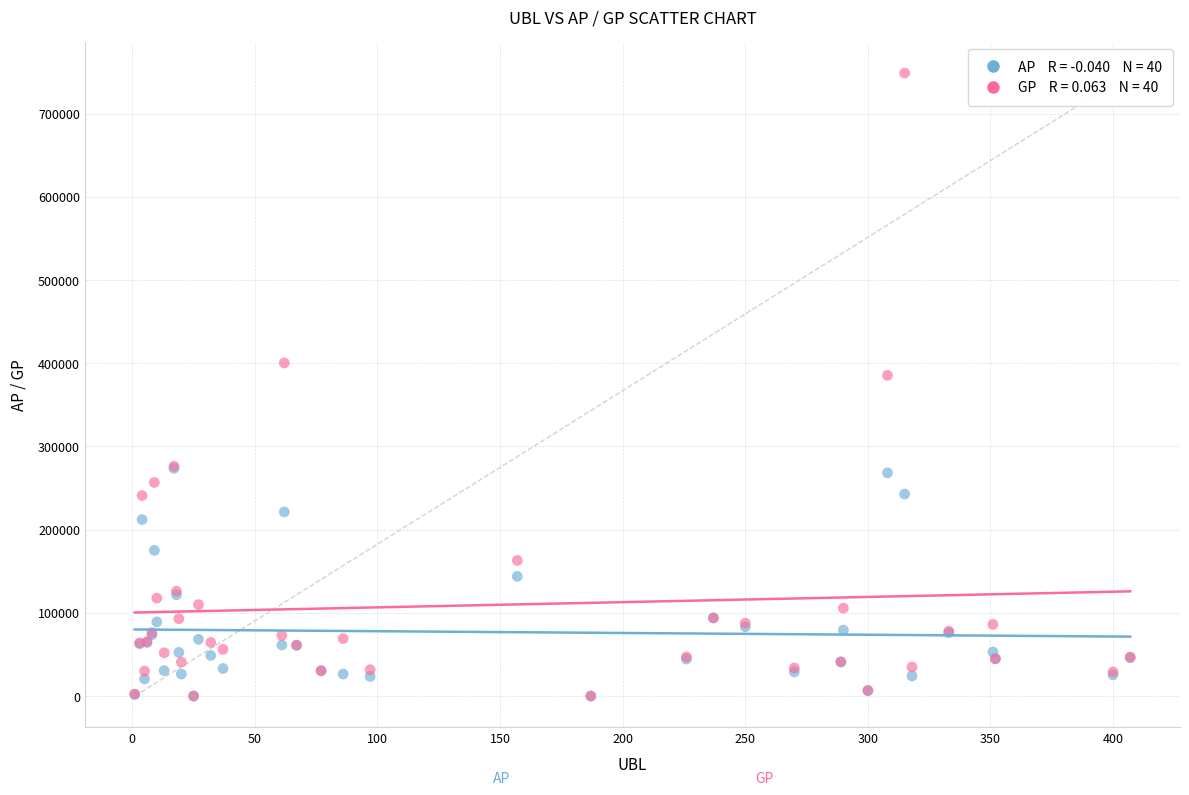

Across all series, what Y value is closest to 374371?

385440